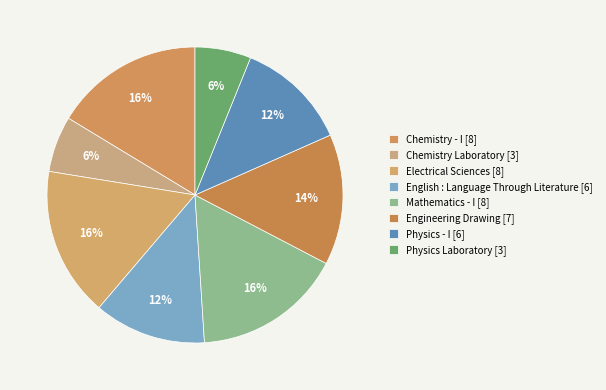

True or false: Engineering Drawing accounts for 14% of the total.

True